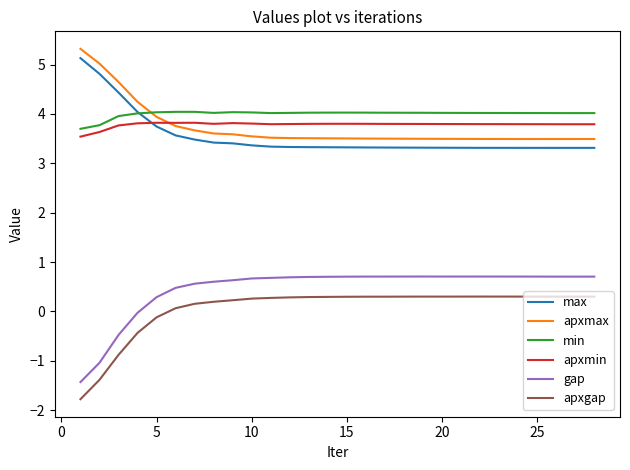

Which series has the largest total across all categories?

min